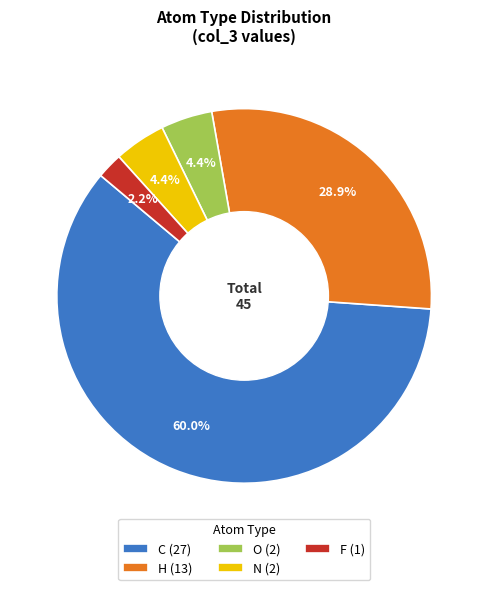

To the nearest percent, what portion does H represent?

29%